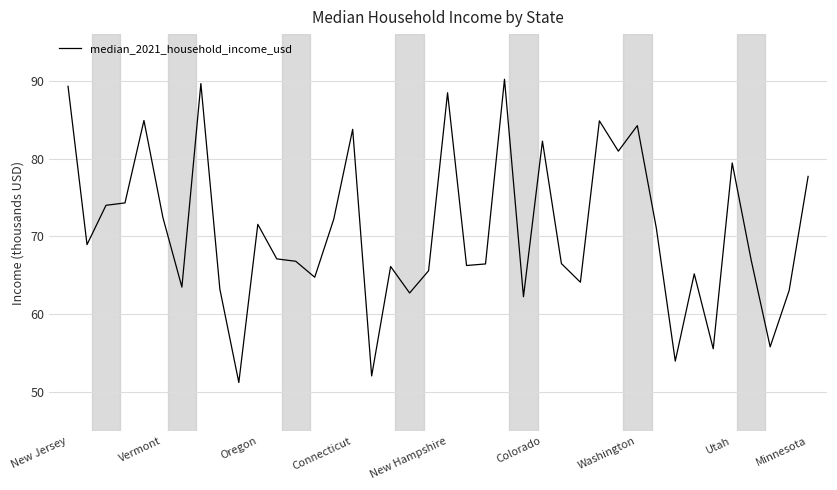

Does the chart display data point markers on the line(s)?

No